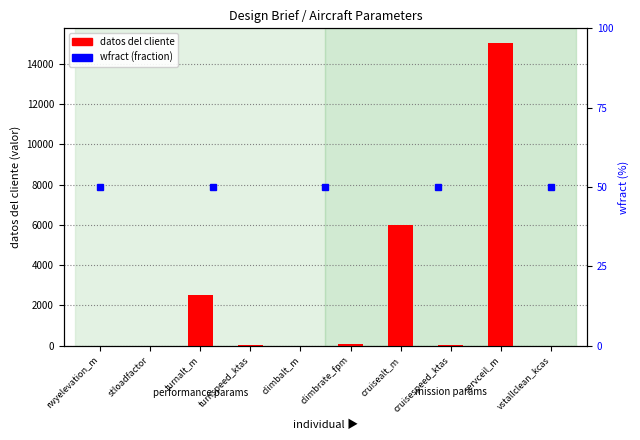

Which has a higher value, turnspeed_ktas or cruisespeed_ktas?

cruisespeed_ktas